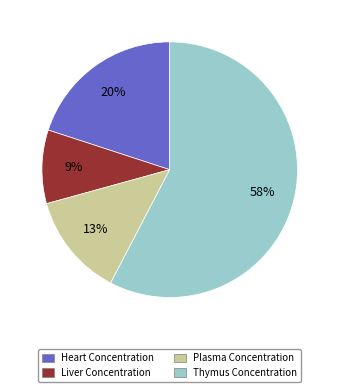

Is there a majority slice in this chart?

Yes